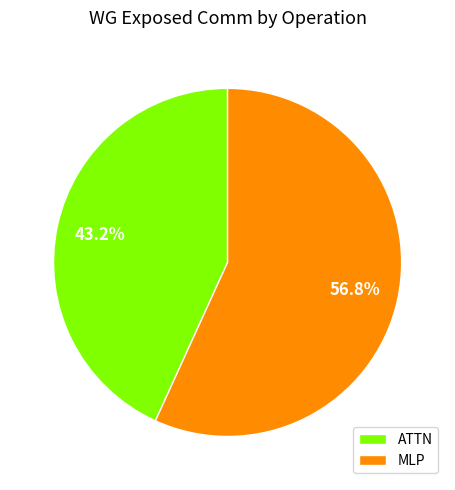

To the nearest percent, what portion does MLP represent?

57%